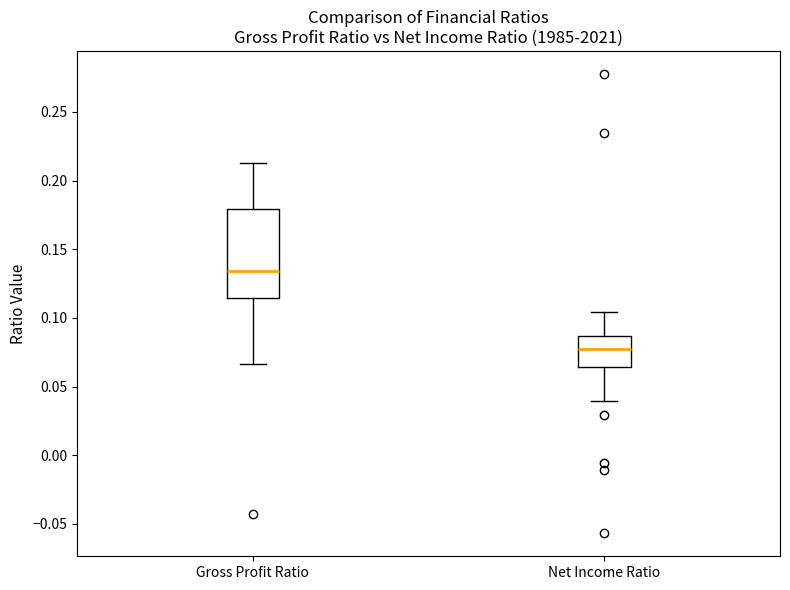

Reading left to right, read every box against the y-axis: the position of its median line, the range the box covers, and the ends of its whiskers. The values are not printed on the chart, so give them approximately, as read against the axis.

Gross Profit Ratio: median 0.135, box 0.115 to 0.180, whiskers 0.065 to 0.215
Net Income Ratio: median 0.075, box 0.065 to 0.085, whiskers 0.040 to 0.105